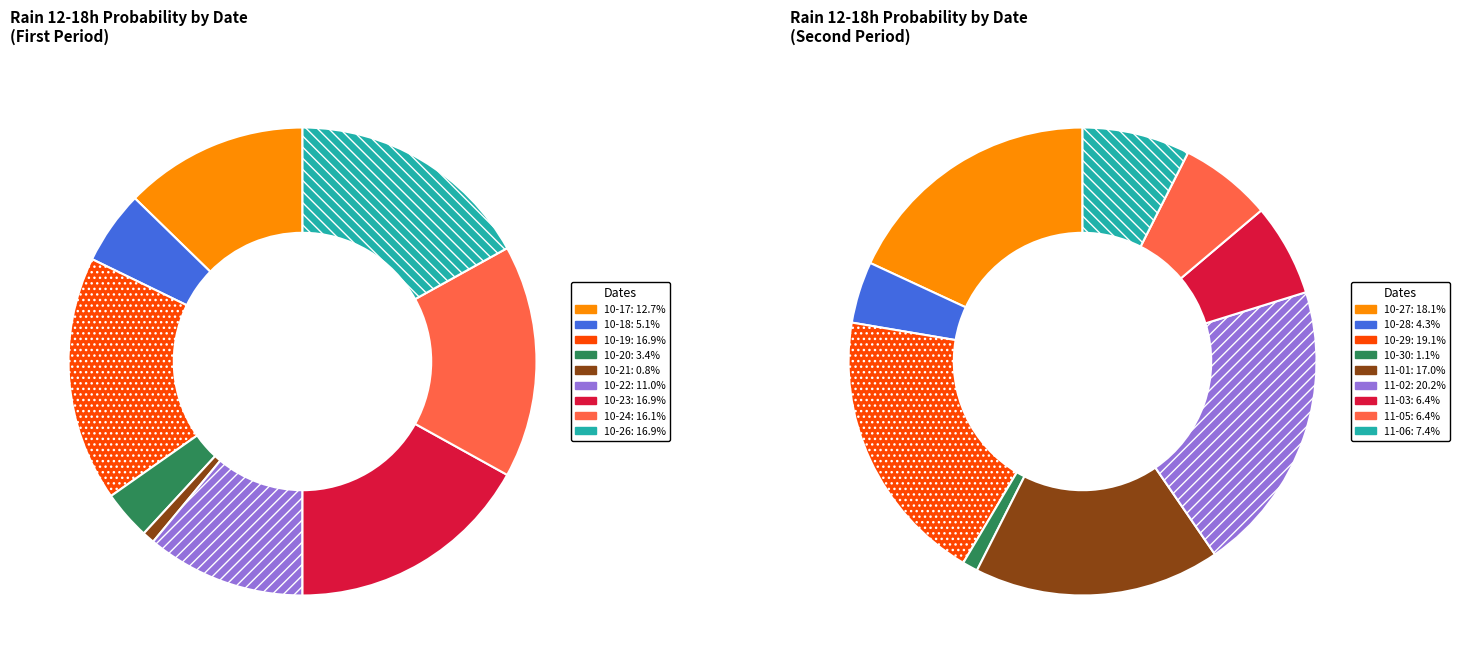

True or false: 2023-10-18 accounts for 1% of the total.

False